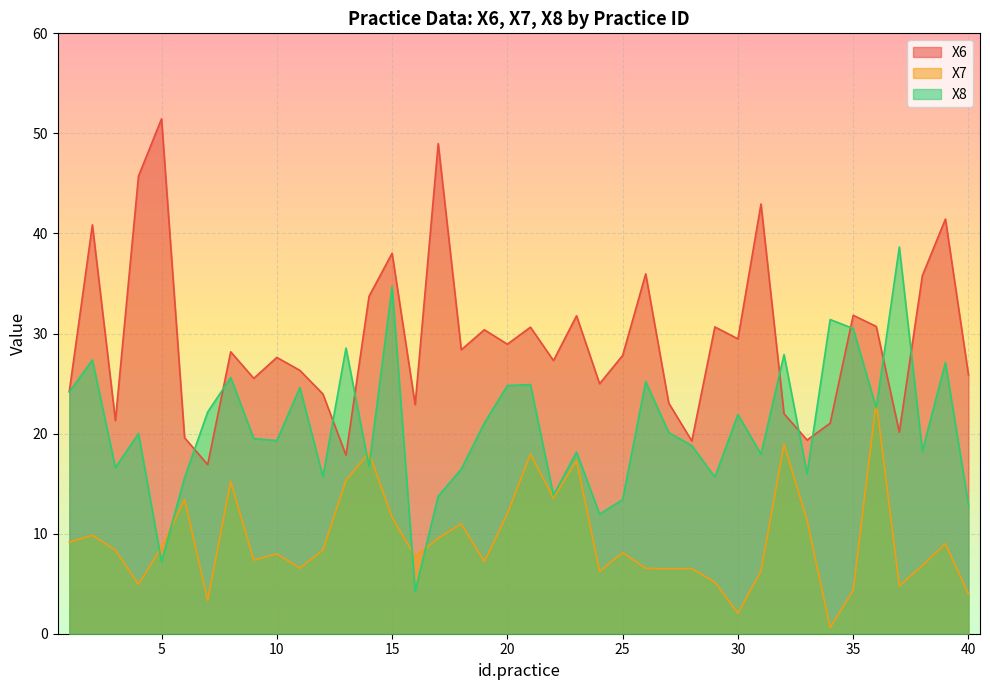

Which series has the largest total across all categories?

X6